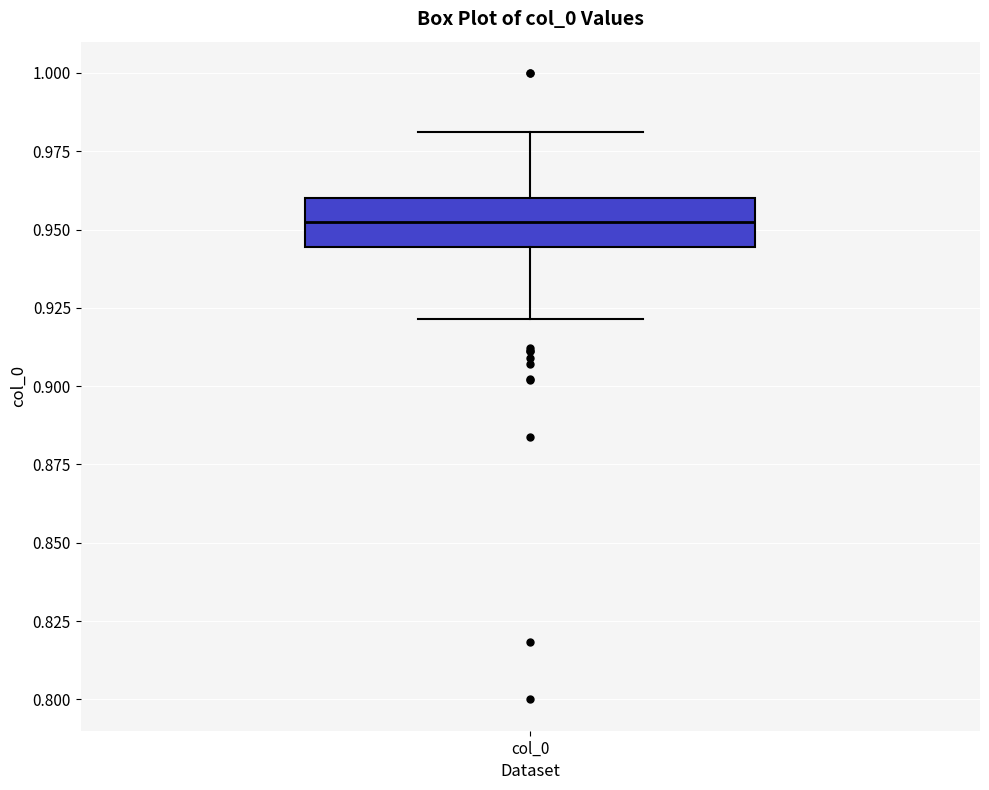

Read this box plot against the y-axis: the position of the median line, the range covered by the box, and the ends of both whiskers. The values are not printed on the chart, so give them approximately, as read against the axis.

median 0.950, box 0.945 to 0.960, whiskers 0.920 to 0.980